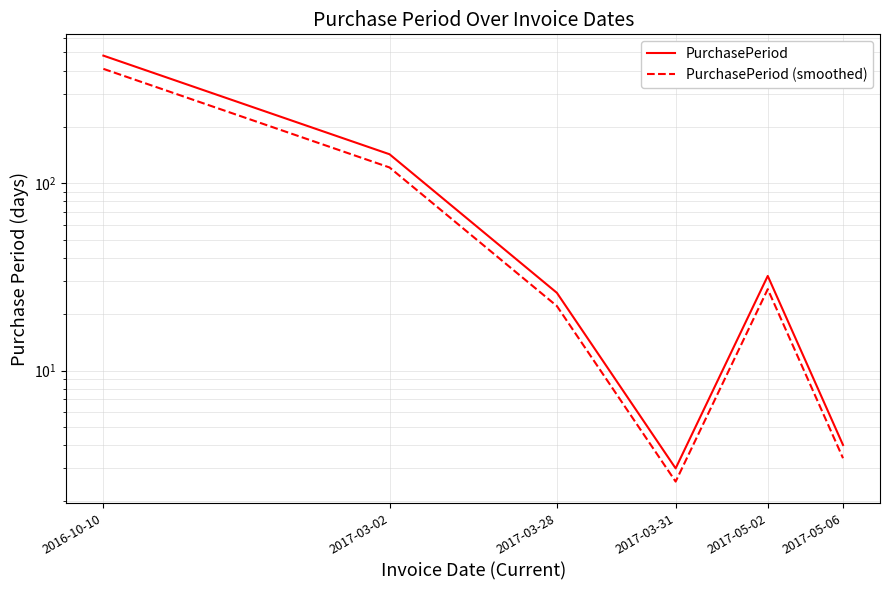

What are all the series names shown in the legend?

PurchasePeriod, PurchasePeriod (smoothed)